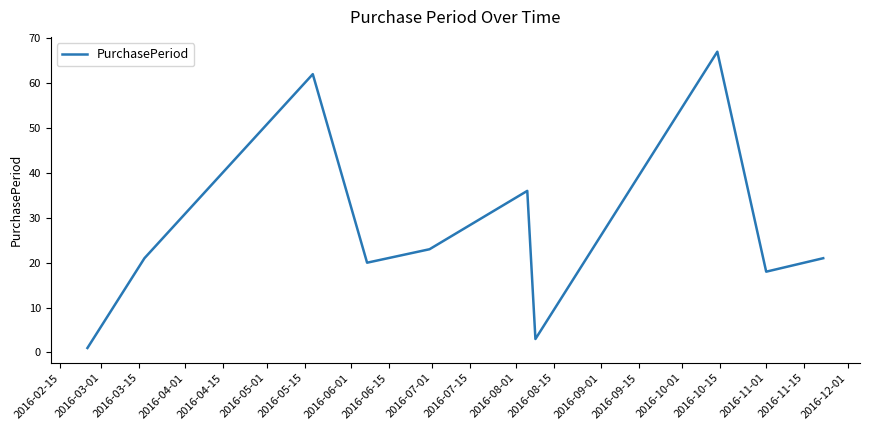

What is the difference between the maximum and minimum values?

66